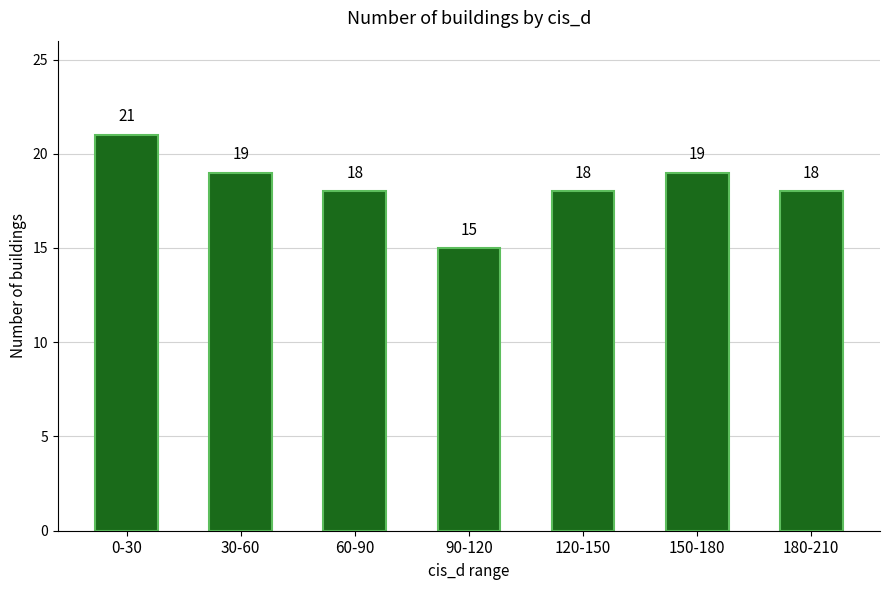

Reading right to left, transcribe all the data shown in this chart.

18	19	18	15	18	19	21